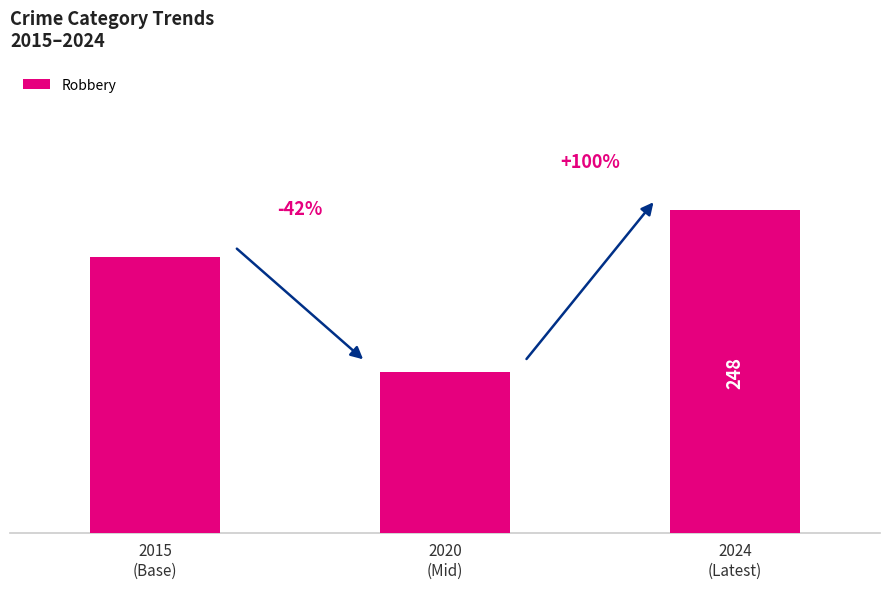

Is it true that the value at 2020
(Mid) is 197?

False